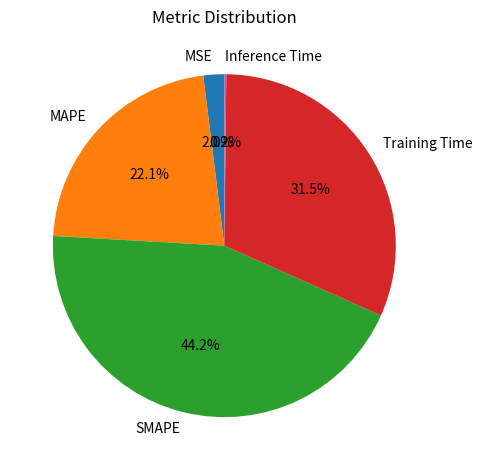

What percentage is NOT represented by Training Time?

68.5%